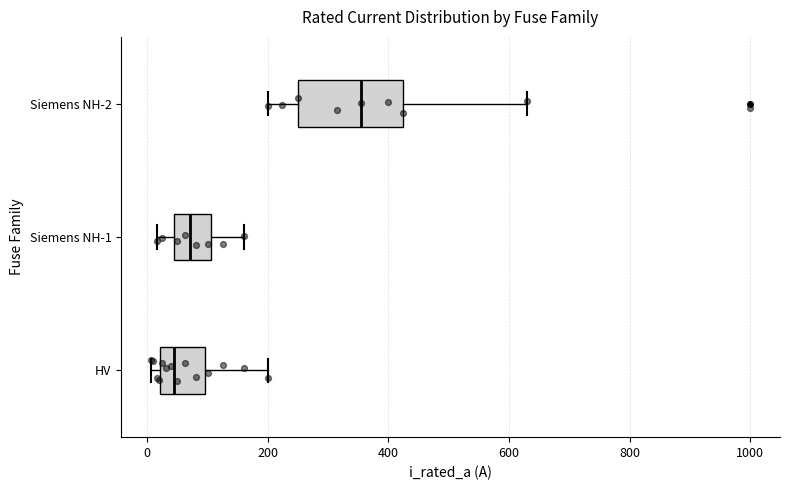

Which box's median line is the furthest to the right?

Siemens NH-2